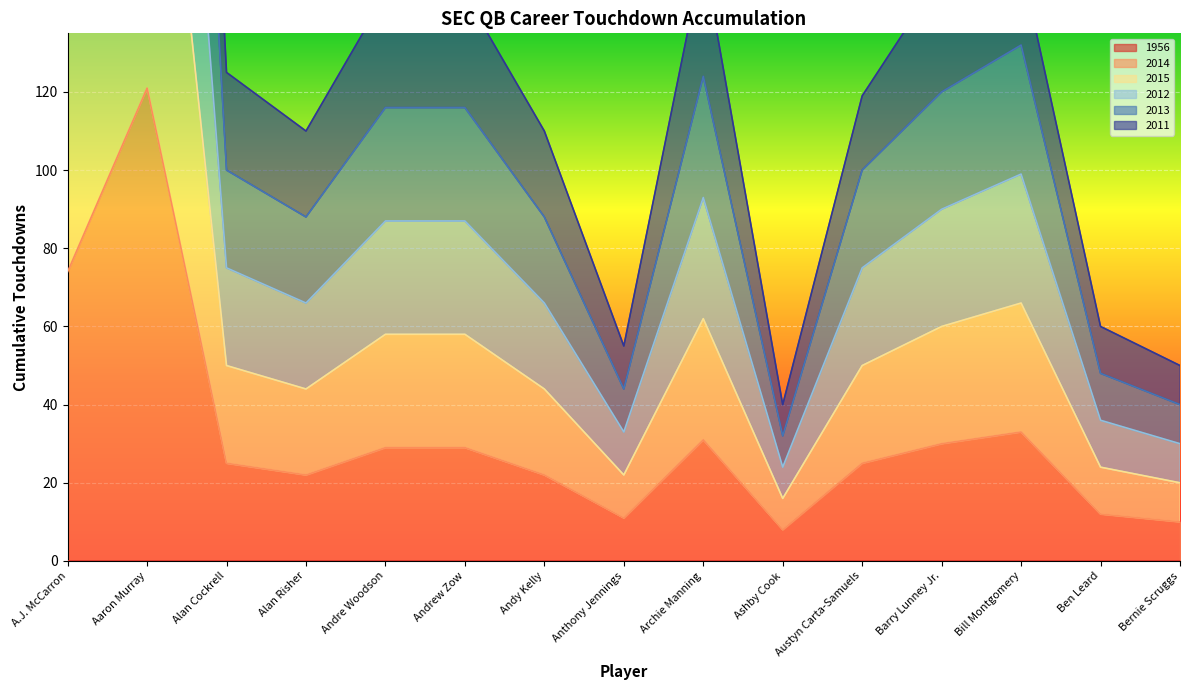

At which category is the sum across all series the highest?

Aaron Murray